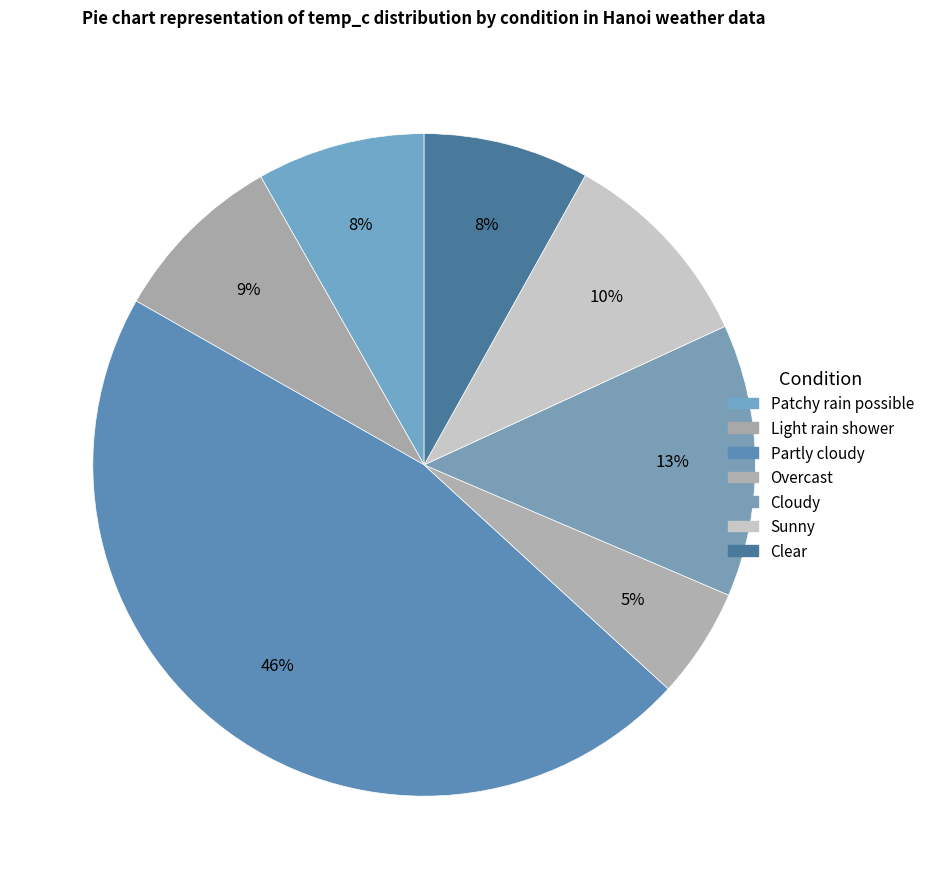

Which category has the biggest portion of the pie?

Partly cloudy